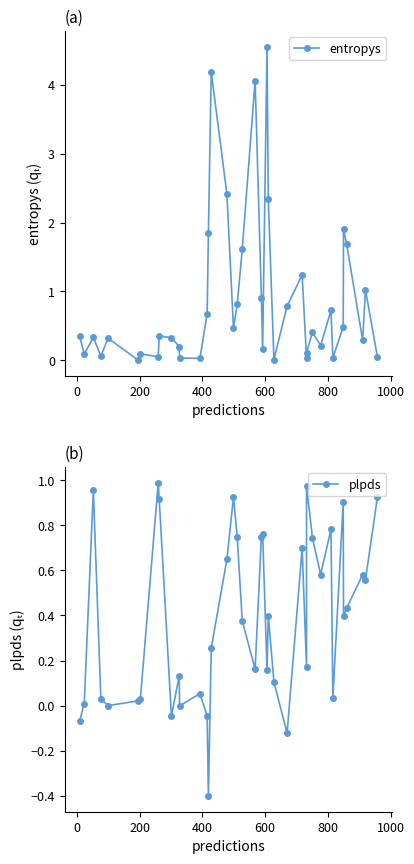

How many times do entropys and plpds cross each other?

21